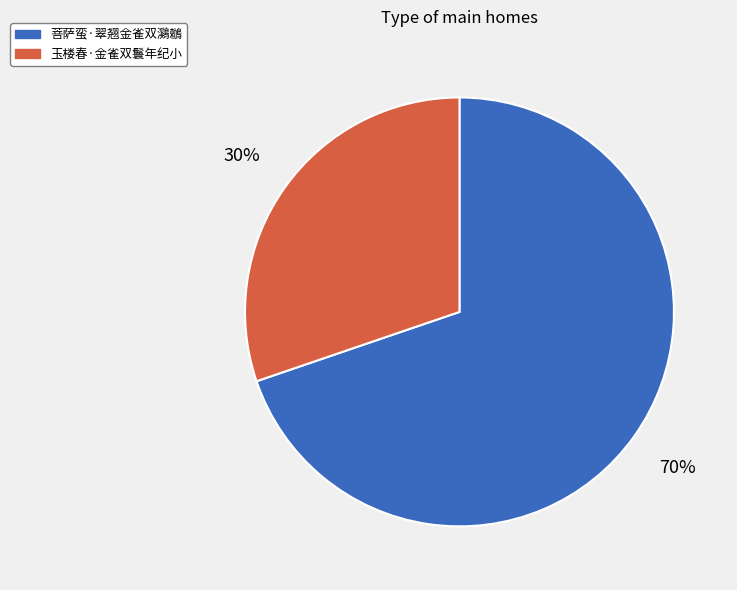

Is it true that 菩萨蛮·翠翘金雀双鸂鶒 is 70% of the pie?

True